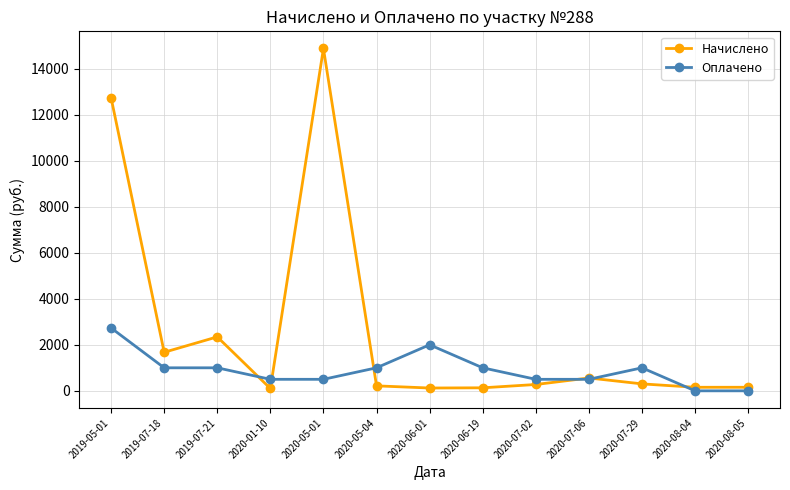

Between 2020-05-01 and 2020-08-05, which series saw the biggest shift?

Начислено